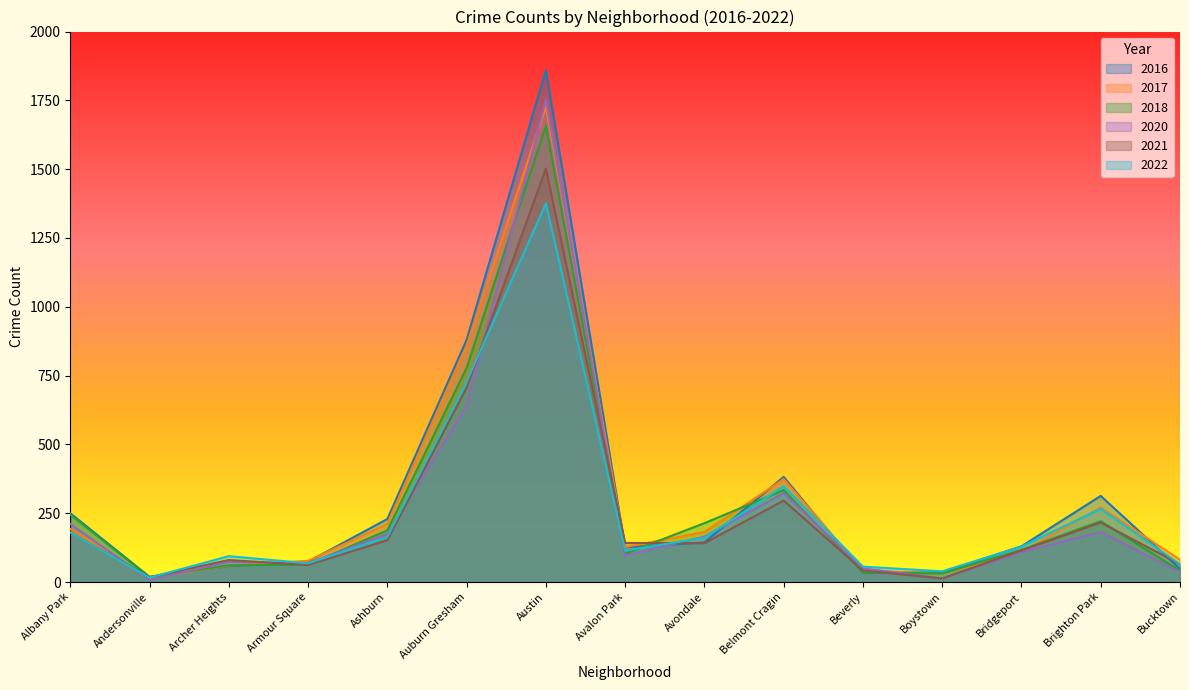

Where is 2018 nearest to the value 837?

Auburn Gresham